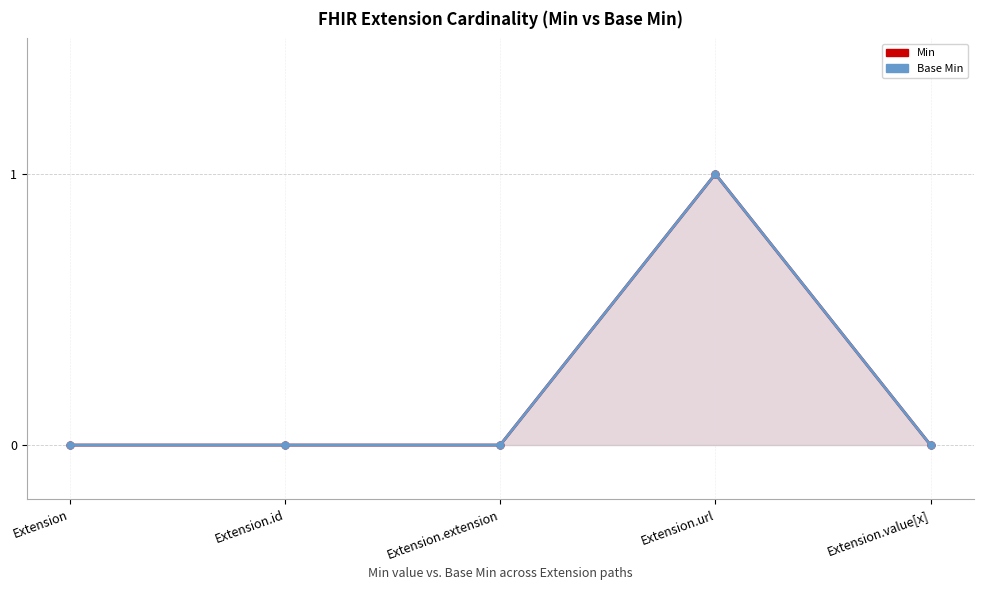

Rank the categories by Min value from highest to lowest.

Extension.url, Extension, Extension.id, Extension.extension, Extension.value[x]